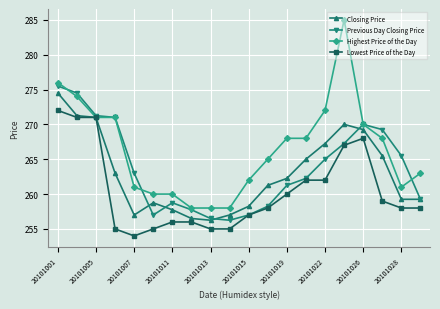

Which series has the largest range (max minus min)?

Highest Price of the Day